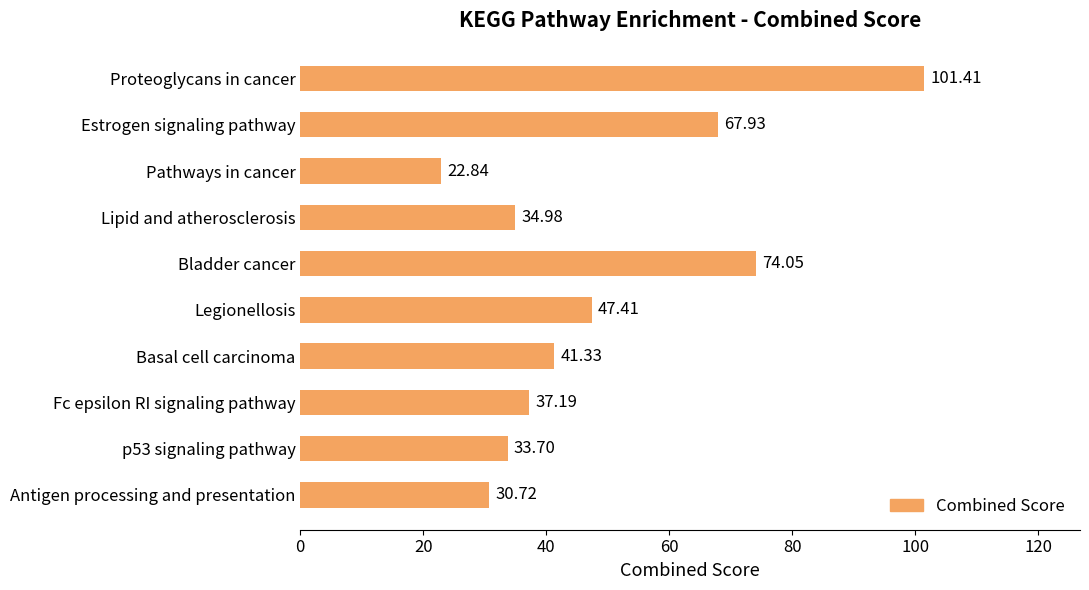

Which label corresponds to the largest value in the chart?

Proteoglycans in cancer